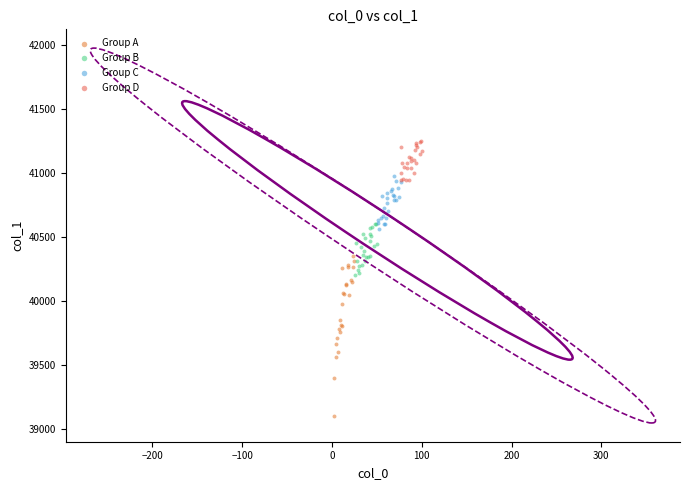

Which series contains the lowest Y value?

Group A